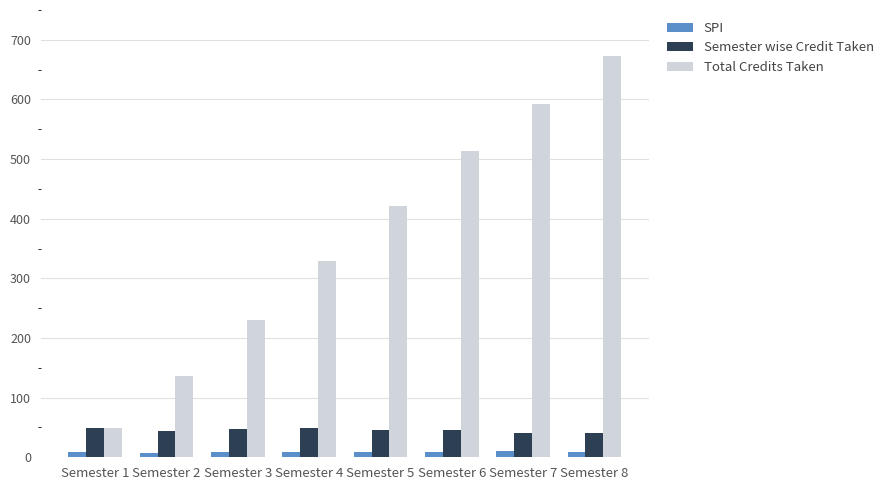

What is the difference between the maximum and minimum values in the Total Credits Taken series?

624.0